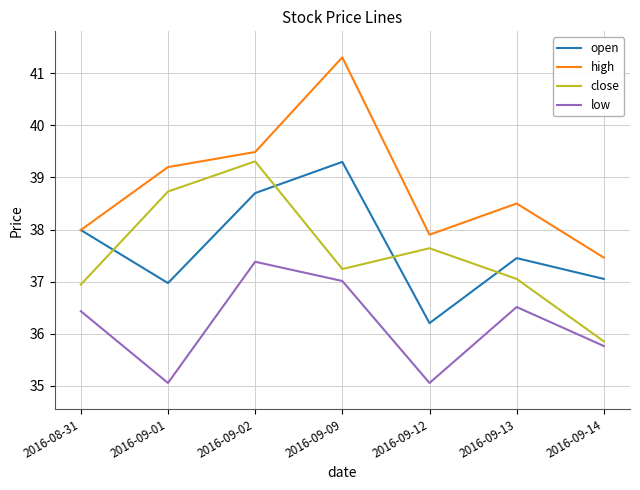

Count the number of categories in the chart.

7